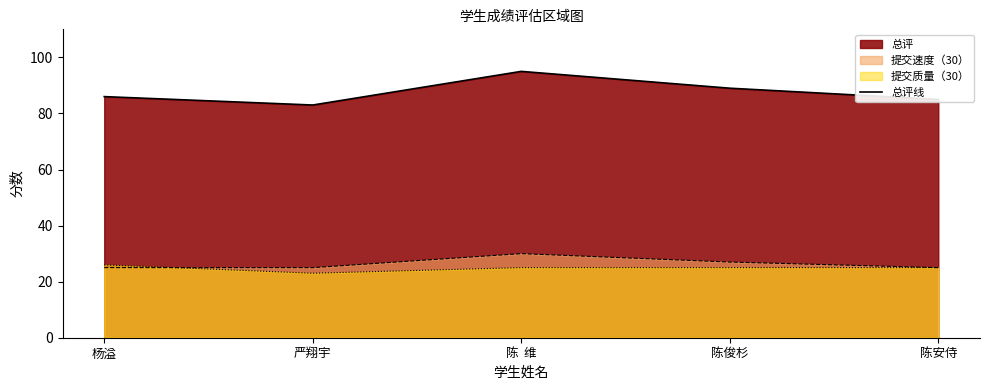

Does the chart have visible grid lines?

No